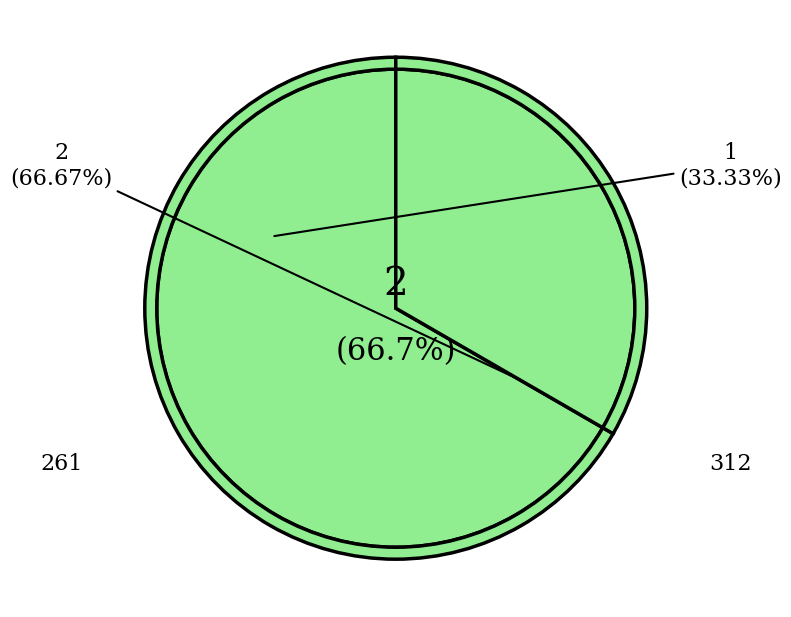

What percentage do 261 and 312 together represent?

100.0%